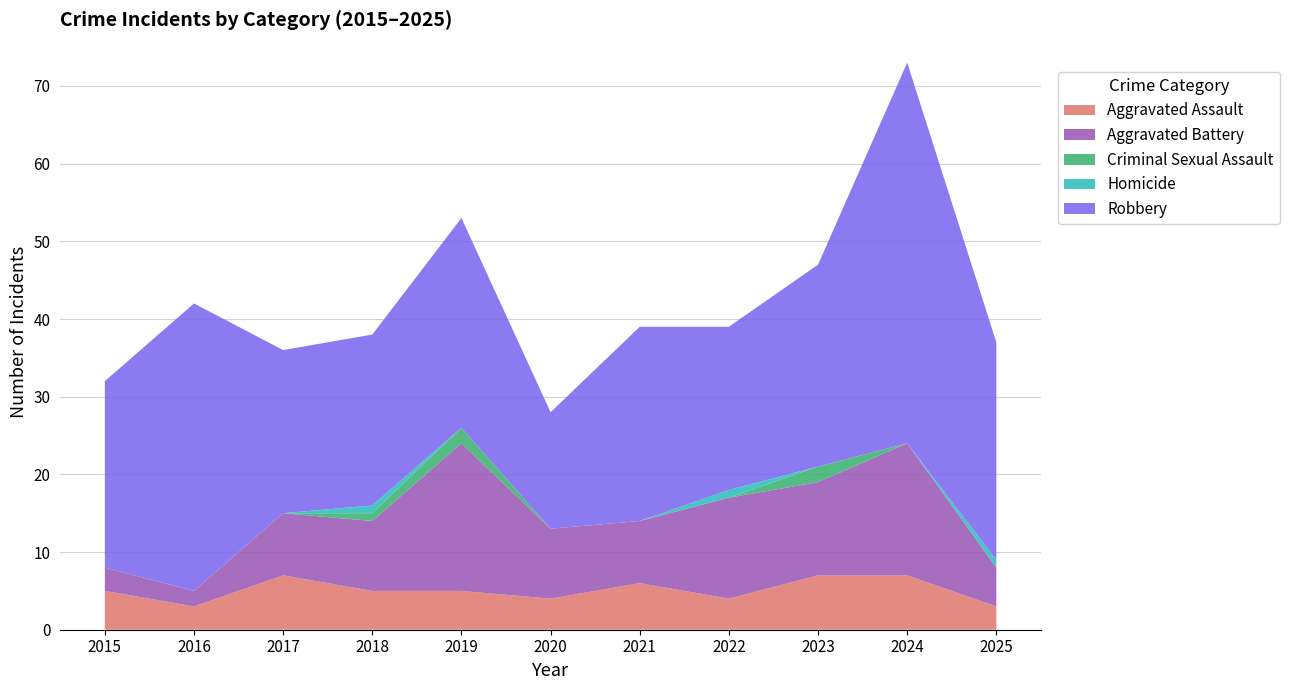

Reading left to right, what are all the values shown in this chart?

Aggravated Assault: 2015=5	2016=3	2017=7	2018=5	2019=5	2020=4	2021=6	2022=4	2023=7	2024=7	2025=3
Aggravated Battery: 2015=3	2016=2	2017=8	2018=9	2019=19	2020=9	2021=8	2022=13	2023=12	2024=17	2025=5
Criminal Sexual Assault: 2015=0	2016=0	2017=0	2018=1	2019=2	2020=0	2021=0	2022=0	2023=2	2024=0	2025=0
Homicide: 2015=0	2016=0	2017=0	2018=1	2019=0	2020=0	2021=0	2022=1	2023=0	2024=0	2025=1
Robbery: 2015=24	2016=37	2017=21	2018=22	2019=27	2020=15	2021=25	2022=21	2023=26	2024=49	2025=28